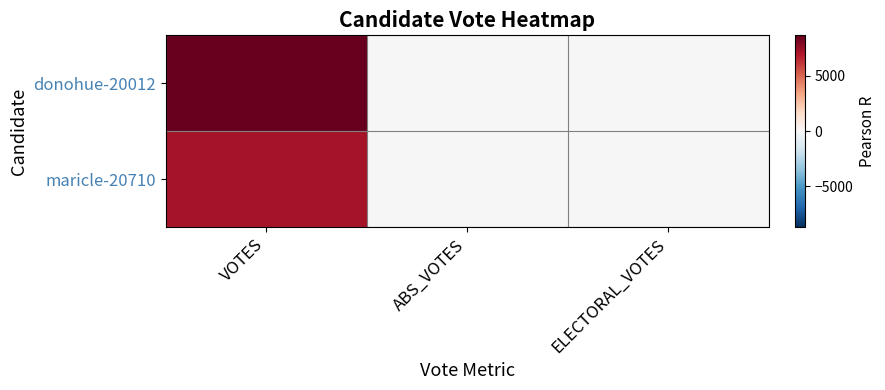

Reading right to left, transcribe all the data shown in this chart.

donohue-20012: ELECTORAL_VOTES=0	ABS_VOTES=0	VOTES=8661
maricle-20710: ELECTORAL_VOTES=0	ABS_VOTES=0	VOTES=7236